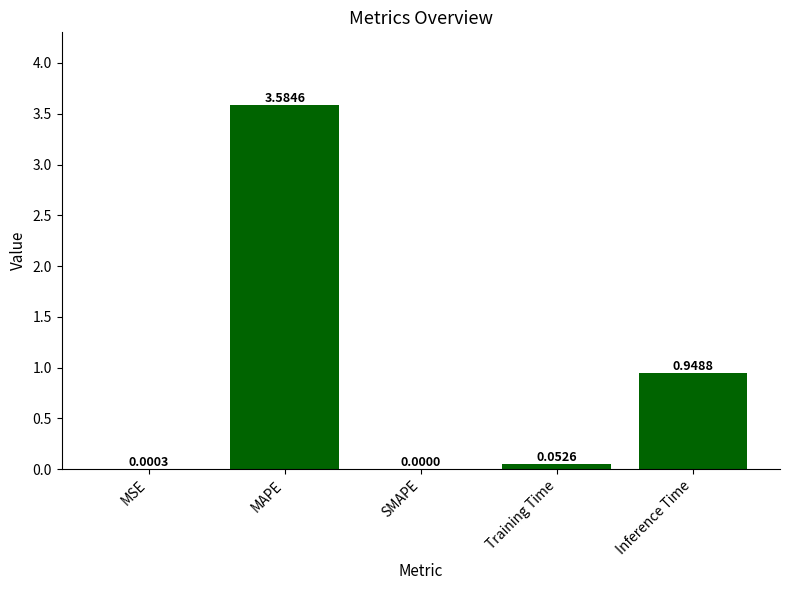

Between MAPE and Inference Time, which is larger?

MAPE